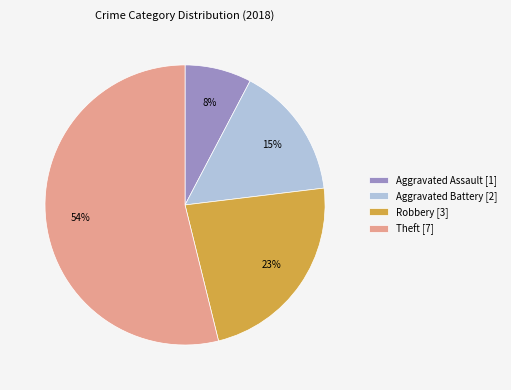

What percentage is the Robbery [3] slice, to the nearest percent?

23%